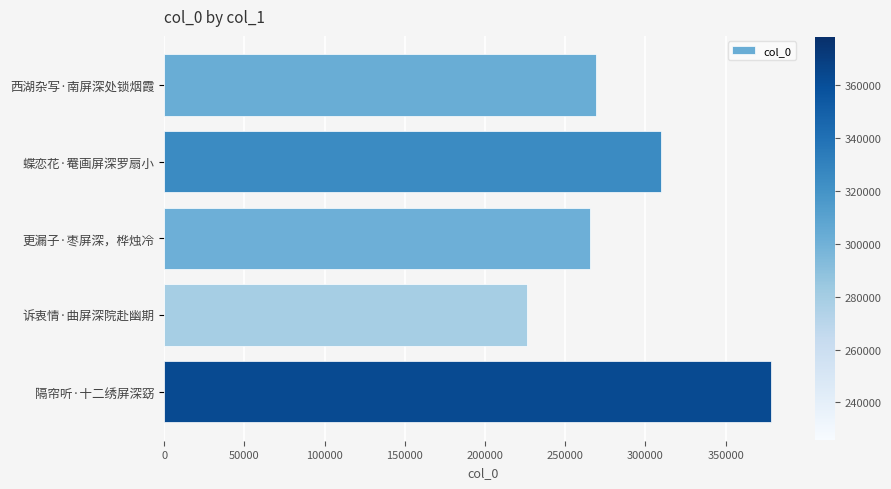

Is it true that the value at 诉衷情·曲屏深院赴幽期 is 153521?

False